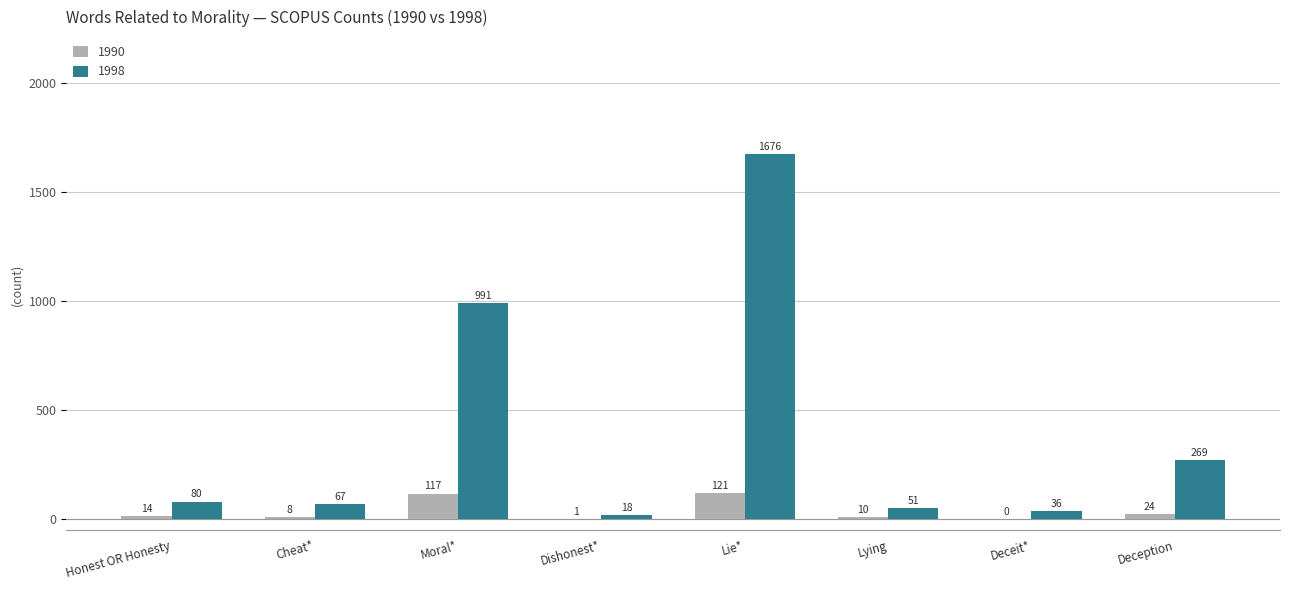

Reading right to left, transcribe all the data shown in this chart.

1990: Deception=24	Deceit*=0	Lying=10	Lie*=121	Dishonest*=1	Moral*=117	Cheat*=8	Honest OR Honesty=14
1998: Deception=269	Deceit*=36	Lying=51	Lie*=1676	Dishonest*=18	Moral*=991	Cheat*=67	Honest OR Honesty=80